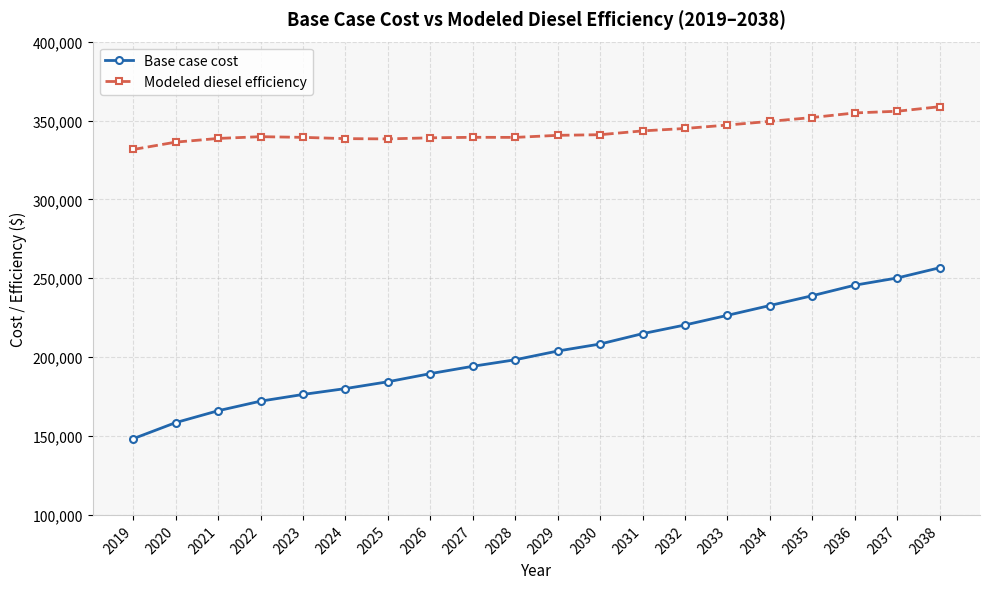

True or false: Modeled diesel efficiency has more than 1 interior local peaks.

True